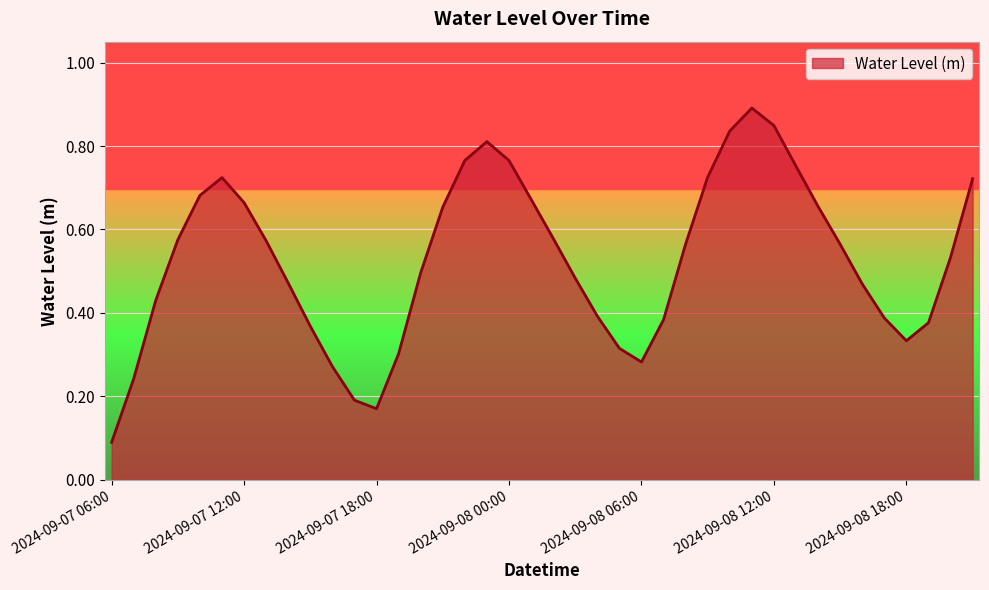

What is the greatest value displayed?

0.9